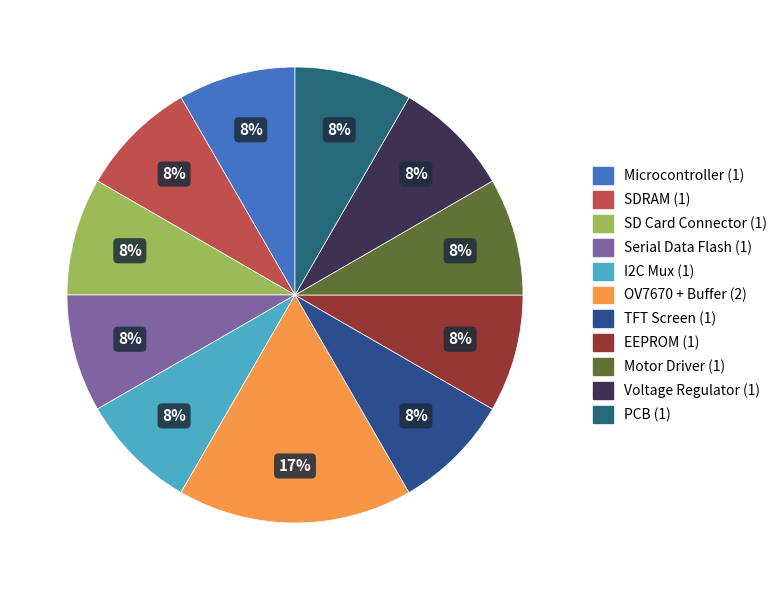

To the nearest percent, what percentage of the pie is EEPROM?

8%